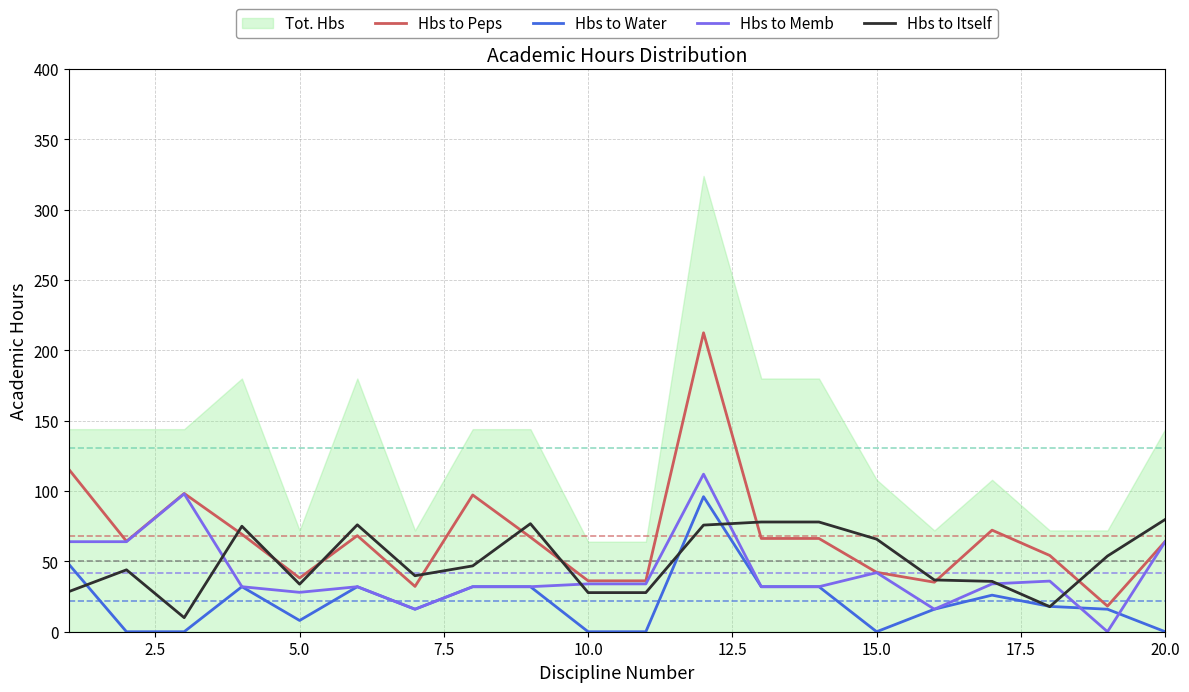

At how many categories does at least one series exceed 212?

1